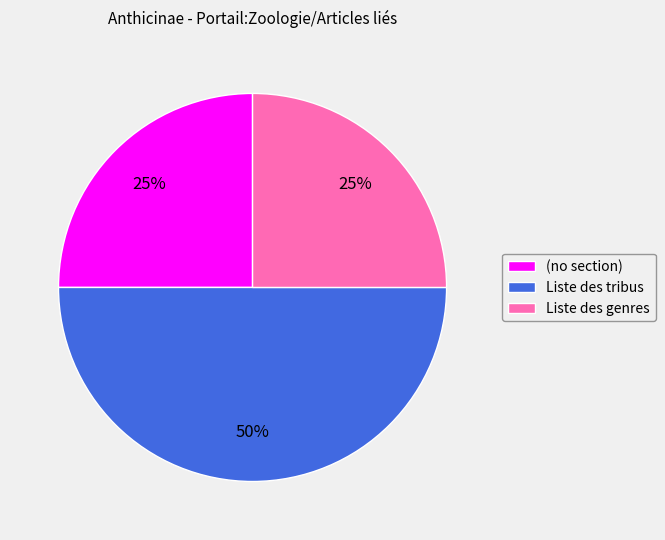

How many segments does this pie chart have?

3